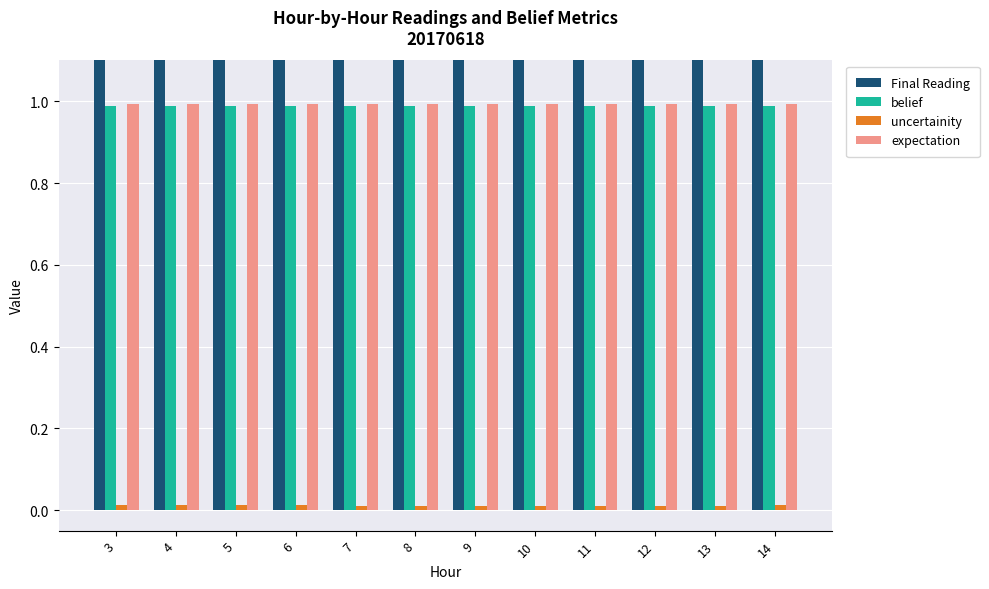

The value of Final Reading at 3 is 10.8. True or false?

True